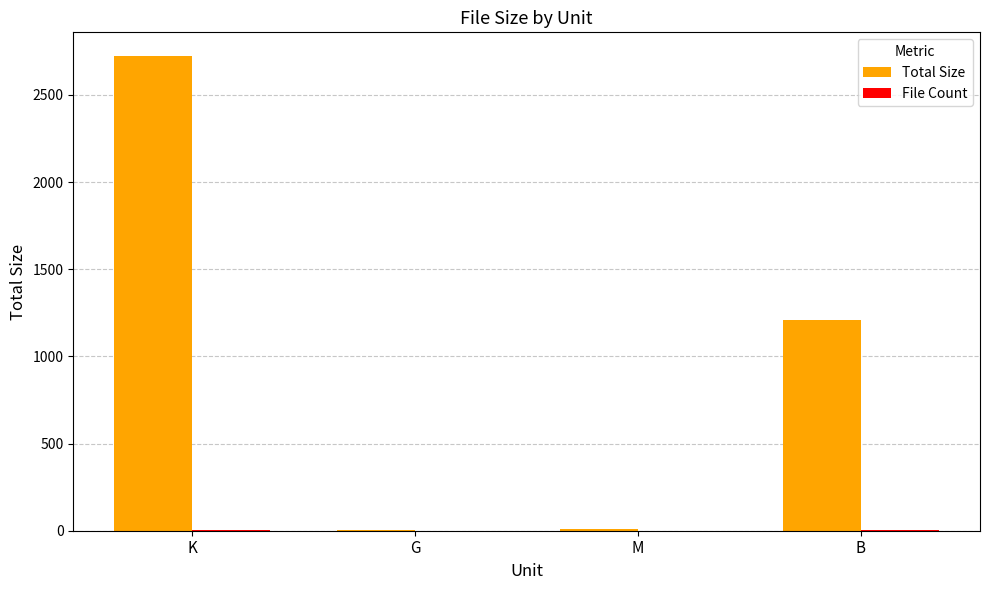

Which series has the largest range (max minus min)?

Total Size